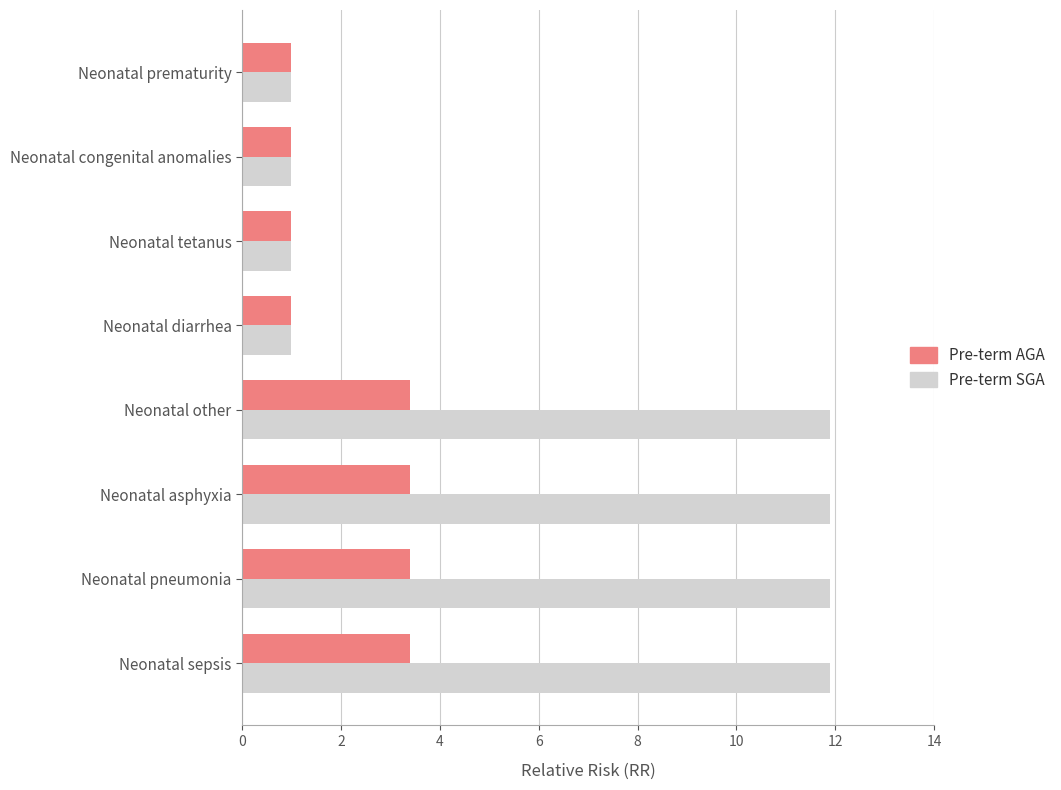

Which series has the widest spread of values?

Pre-term SGA